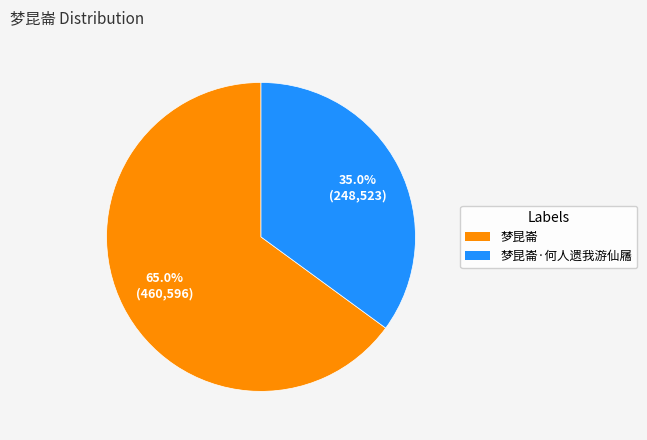

Does any single category account for the majority?

Yes